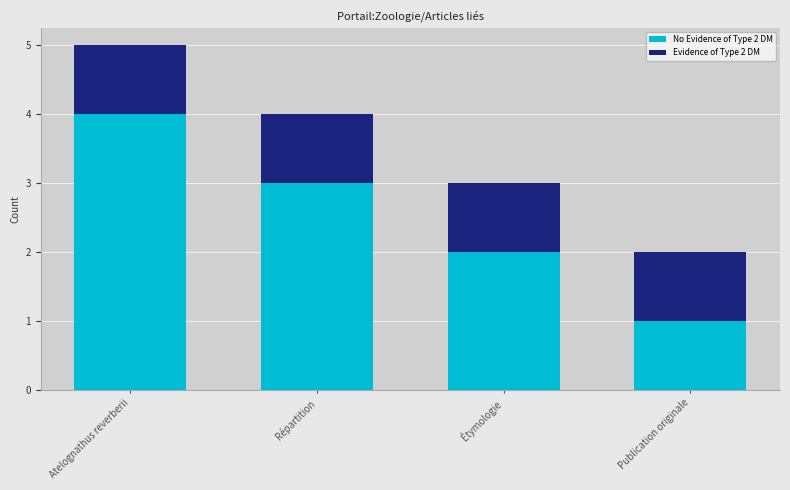

At which category is the sum across all series the highest?

Atelognathus reverberii